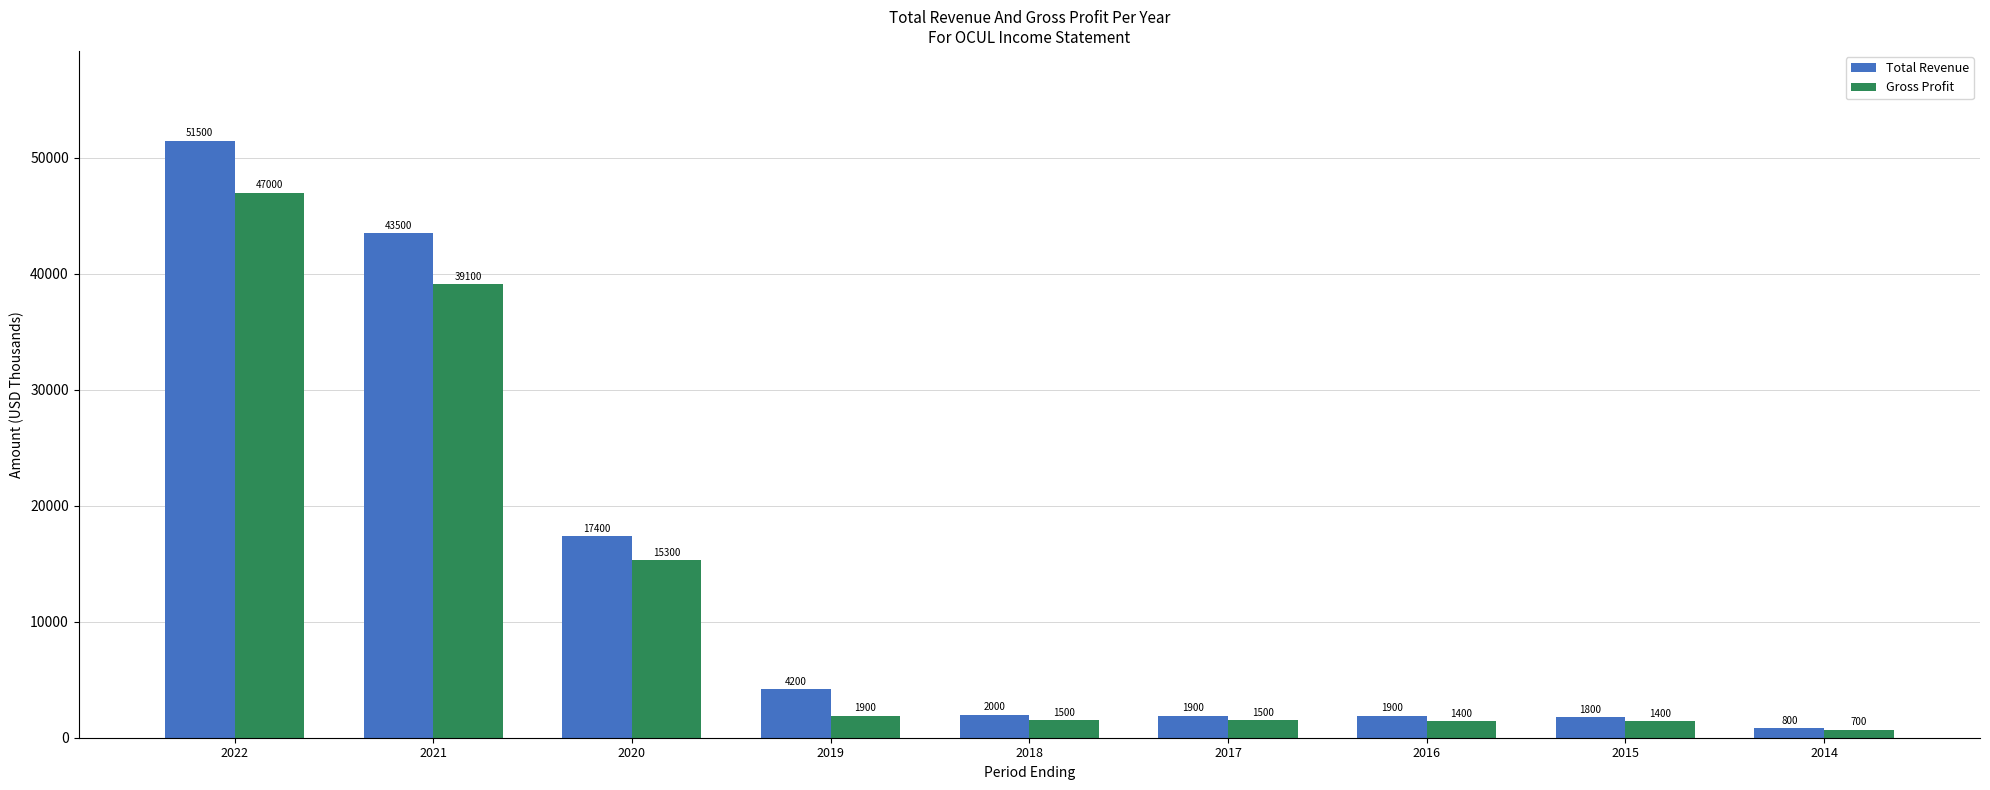

What is the approximate value of Total Revenue at 2014?

800